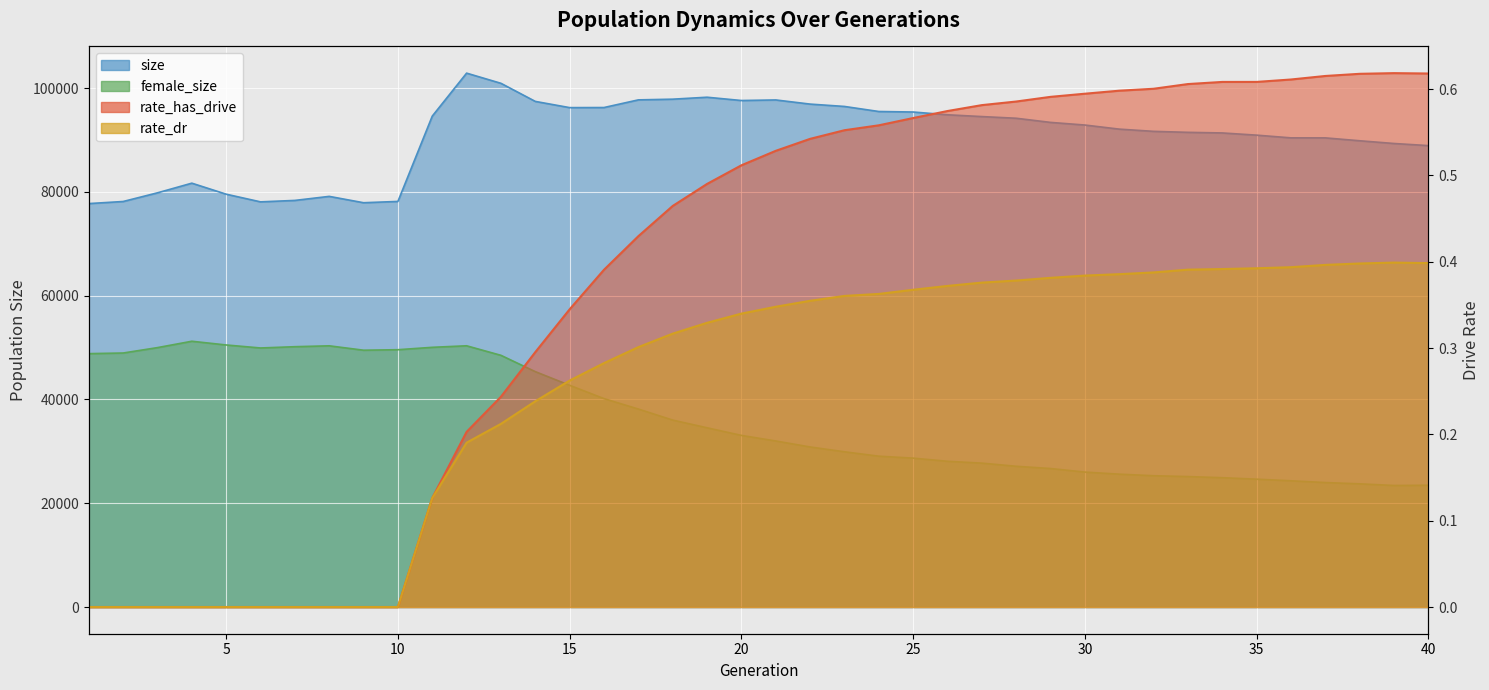

Reading left to right, transcribe all the data shown in this chart.

size: 77752.0	78153.0	79825.0	81685.0	79564.0	78084.0	78362.0	79140.0	77916.0	78168.0	94607.0	102891.0	100930.0	97444.0	96245.0	96263.0	97739.0	97872.0	98249.0	97616.0	97725.0	96925.0	96472.0	95499.0	95400.0	94865.0	94521.0	94198.0	93398.0	92890.0	92102.0	91673.0	91482.0	91365.0	90941.0	90418.0	90414.0	89859.0	89333.0	88926.0
female_size: 48833.0	48953.0	49994.0	51221.0	50503.0	49925.0	50170.0	50340.0	49495.0	49590.0	50051.0	50346.0	48507.0	45364.0	42729.0	40166.0	38155.0	36027.0	34545.0	33076.0	32002.0	30847.0	29918.0	29070.0	28695.0	28086.0	27731.0	27126.0	26692.0	26007.0	25606.0	25304.0	25142.0	24924.0	24639.0	24330.0	23988.0	23742.0	23424.0	23470.0
rate_has_drive: 0.0	0.0	0.0	0.0	0.0	0.0	0.0	0.0	0.0	0.0	0.1	0.2	0.2	0.3	0.3	0.4	0.4	0.5	0.5	0.5	0.5	0.5	0.6	0.6	0.6	0.6	0.6	0.6	0.6	0.6	0.6	0.6	0.6	0.6	0.6	0.6	0.6	0.6	0.6	0.6
rate_dr: 0.0	0.0	0.0	0.0	0.0	0.0	0.0	0.0	0.0	0.0	0.1	0.2	0.2	0.2	0.3	0.3	0.3	0.3	0.3	0.3	0.3	0.4	0.4	0.4	0.4	0.4	0.4	0.4	0.4	0.4	0.4	0.4	0.4	0.4	0.4	0.4	0.4	0.4	0.4	0.4